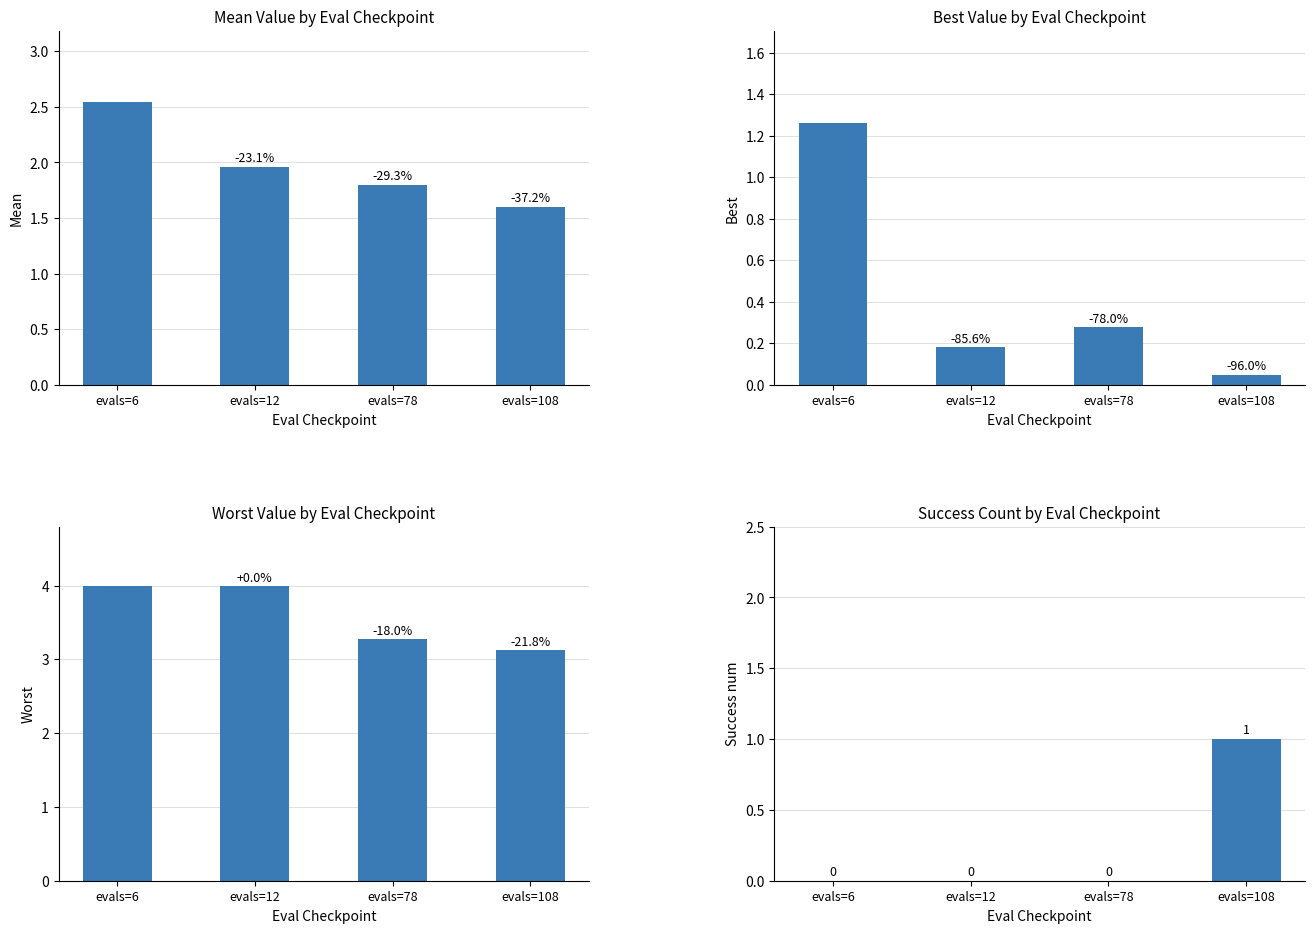

Rank the series by their maximum value, from lowest to highest.

success num, best, mean, worst